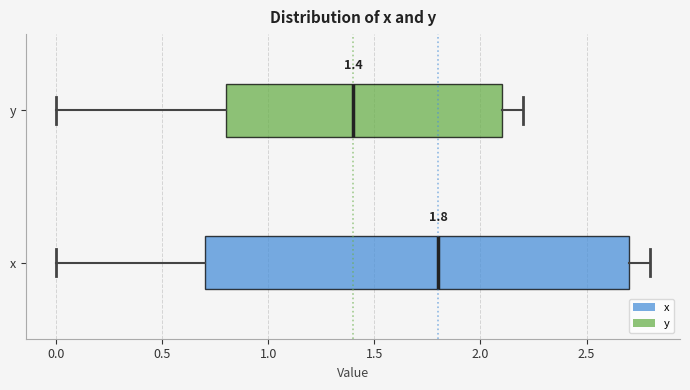

Comparing the boxes themselves (not the whiskers), which one is the widest?

x